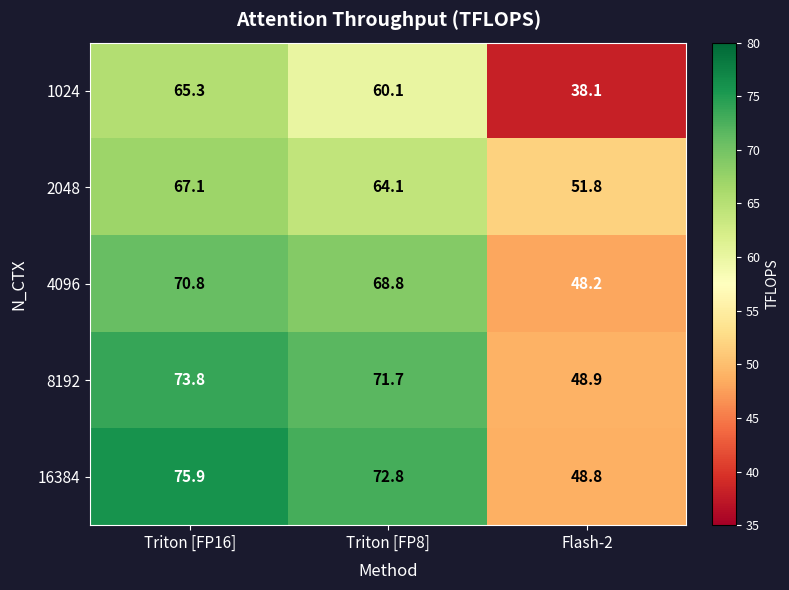

How many categories are shown in the chart?

3